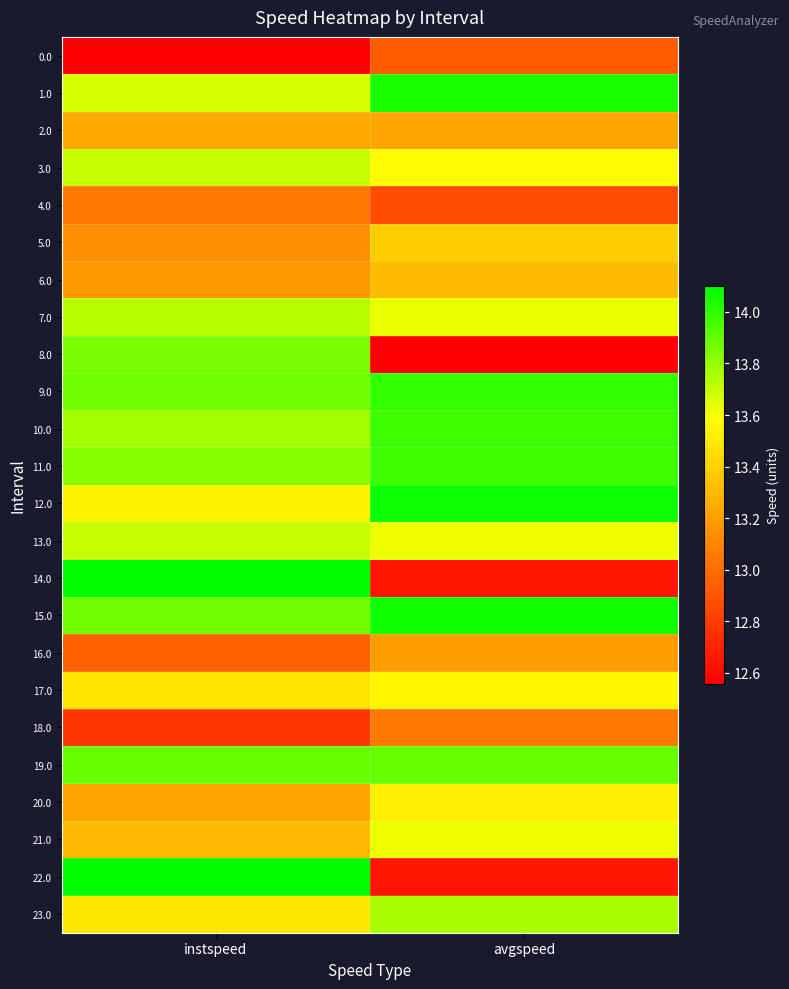

Which series has the largest range (max minus min)?

22.0